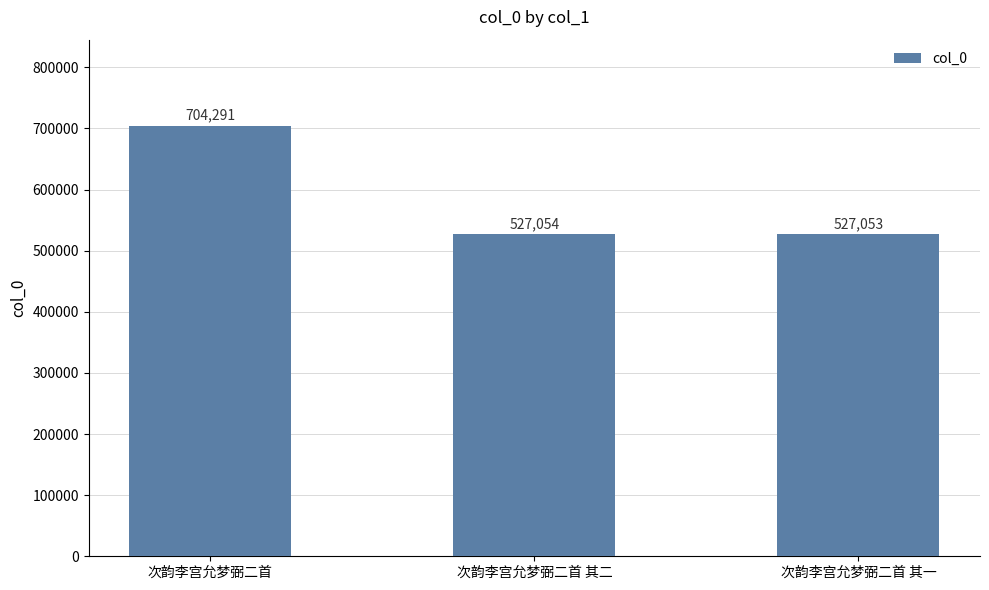

Rank the categories by value from lowest to highest.

次韵李宫允梦弼二首 其一, 次韵李宫允梦弼二首 其二, 次韵李宫允梦弼二首